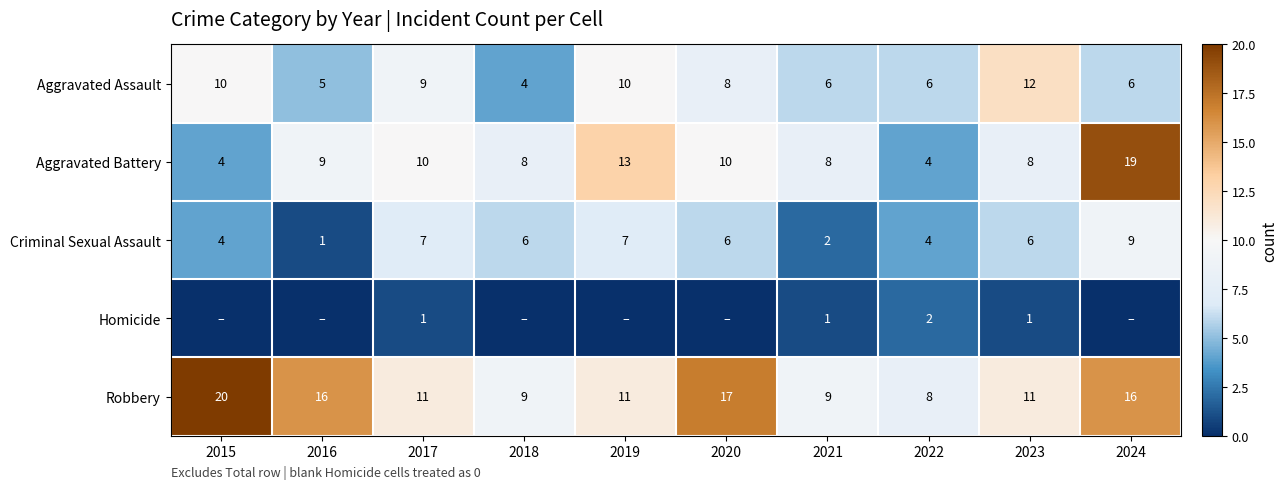

At how many categories does at least one series exceed 1?

10